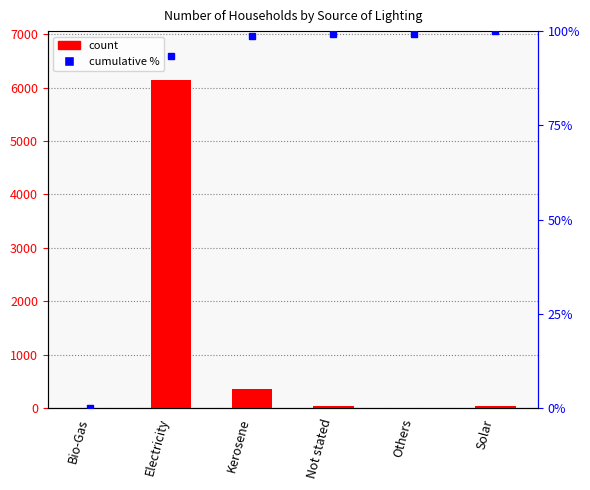

Are the bars horizontal?

No